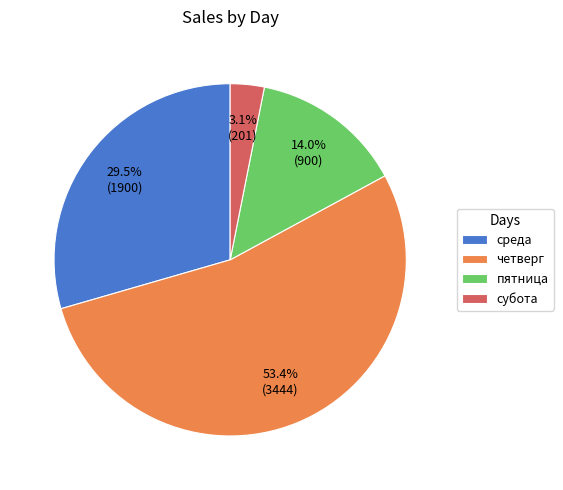

What is the ratio of the value at пятница to the value at субота?

4.5